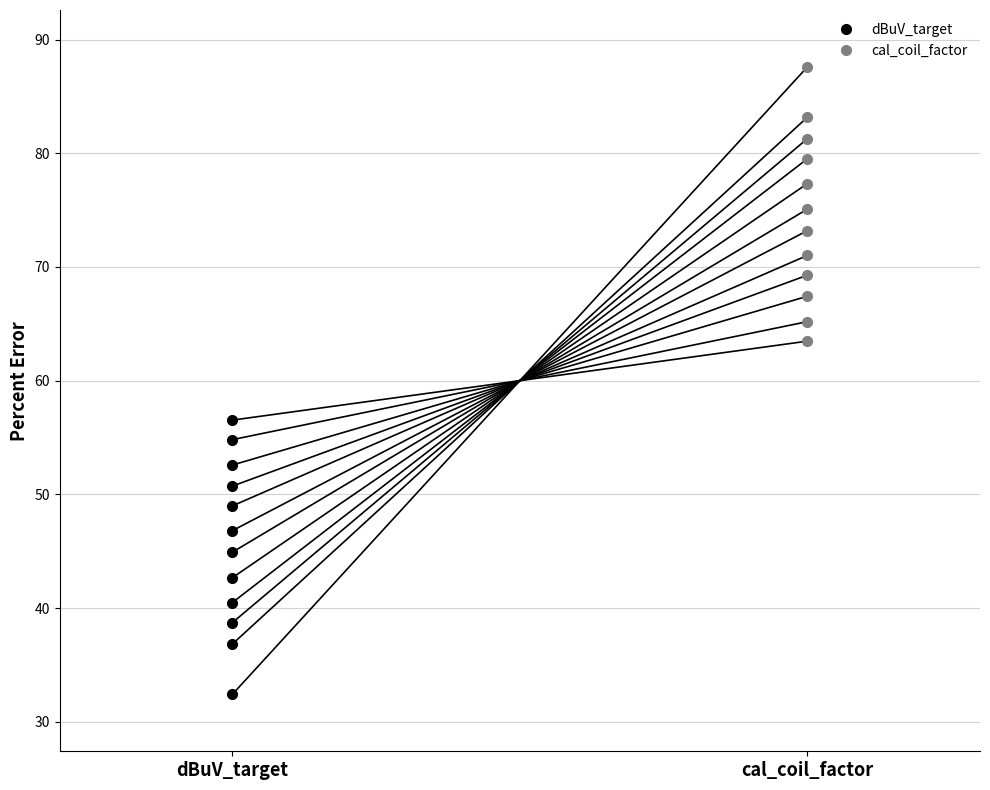

What is the maximum value shown in the chart?

87.6